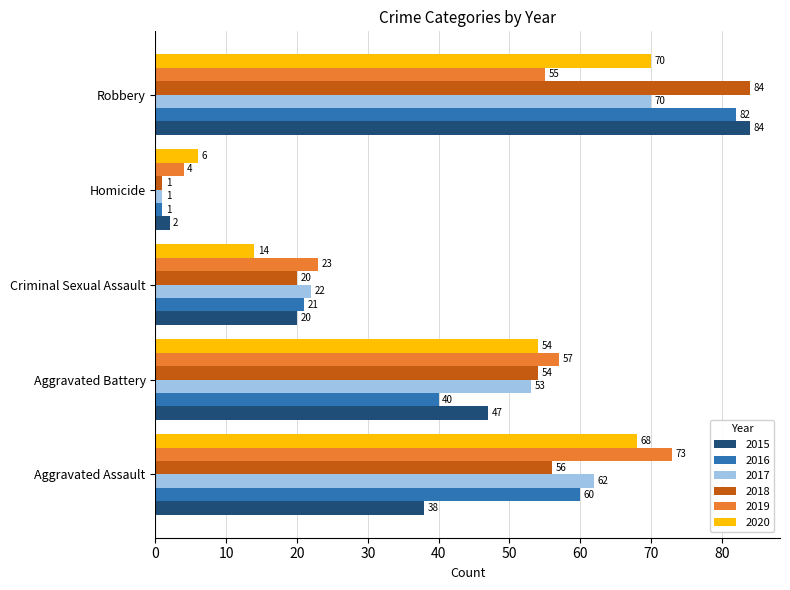

What is the greatest value displayed?

84